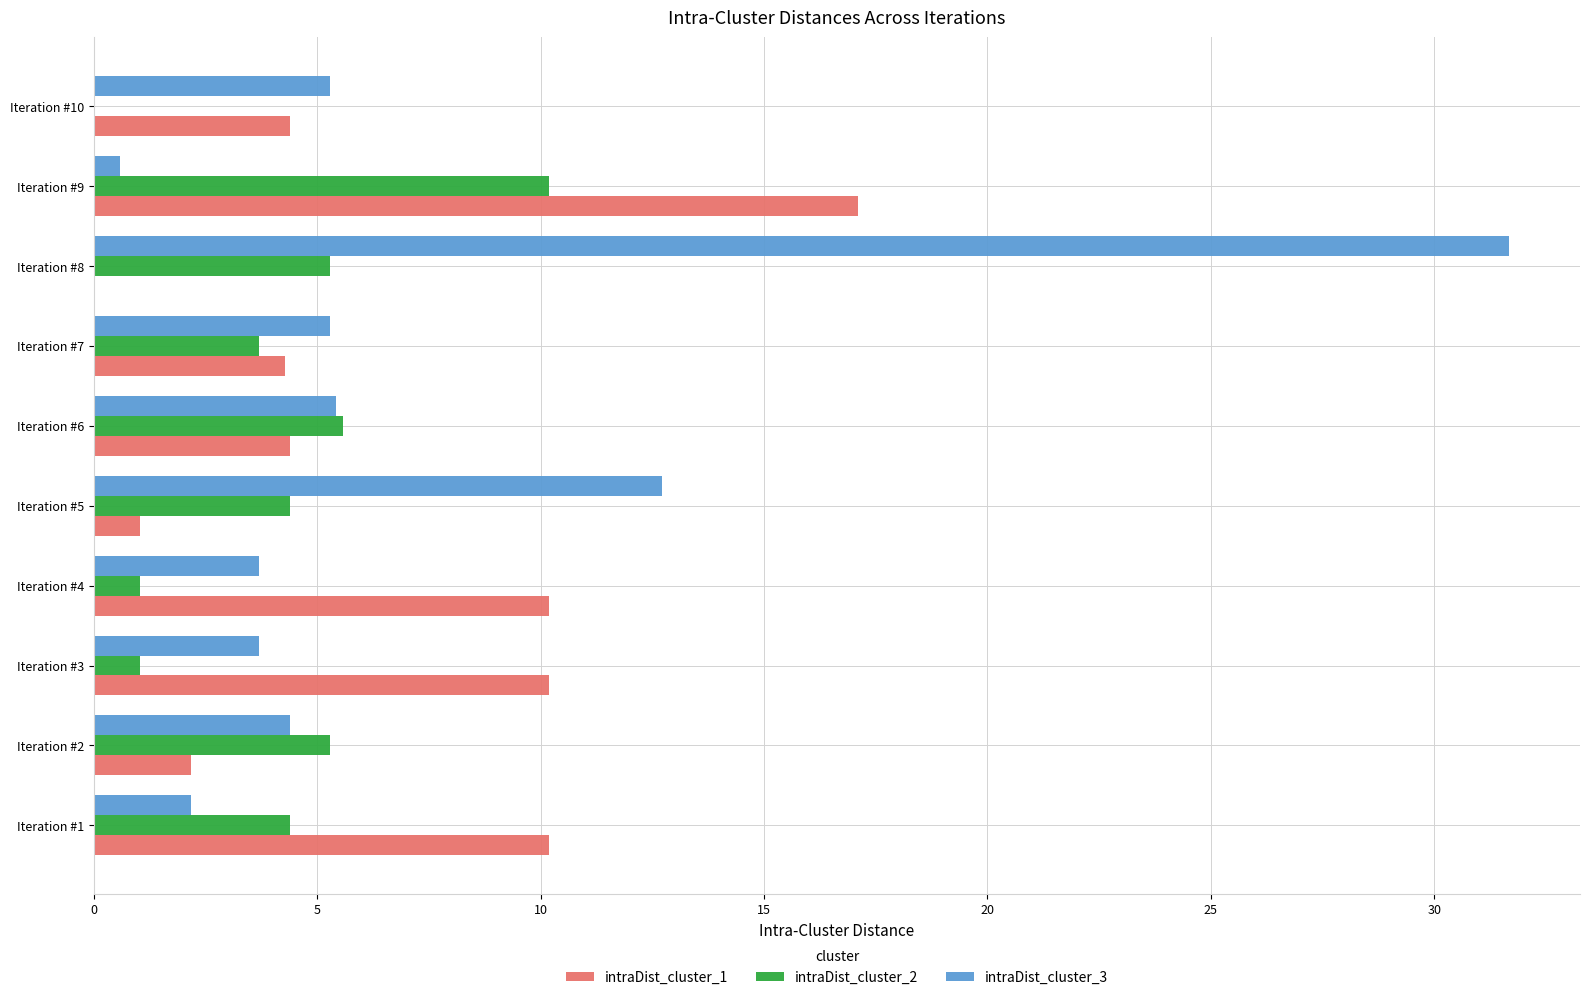

What are all the series names shown in the legend?

intraDist_cluster_1, intraDist_cluster_2, intraDist_cluster_3